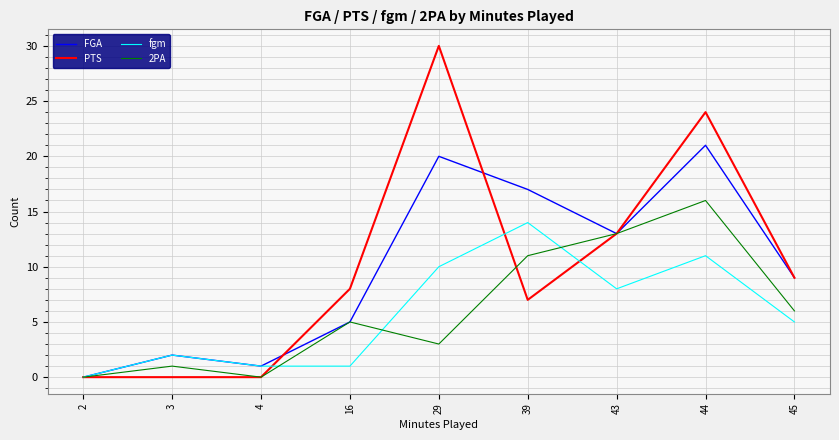

The value of FGA at 39 is 17. True or false?

True